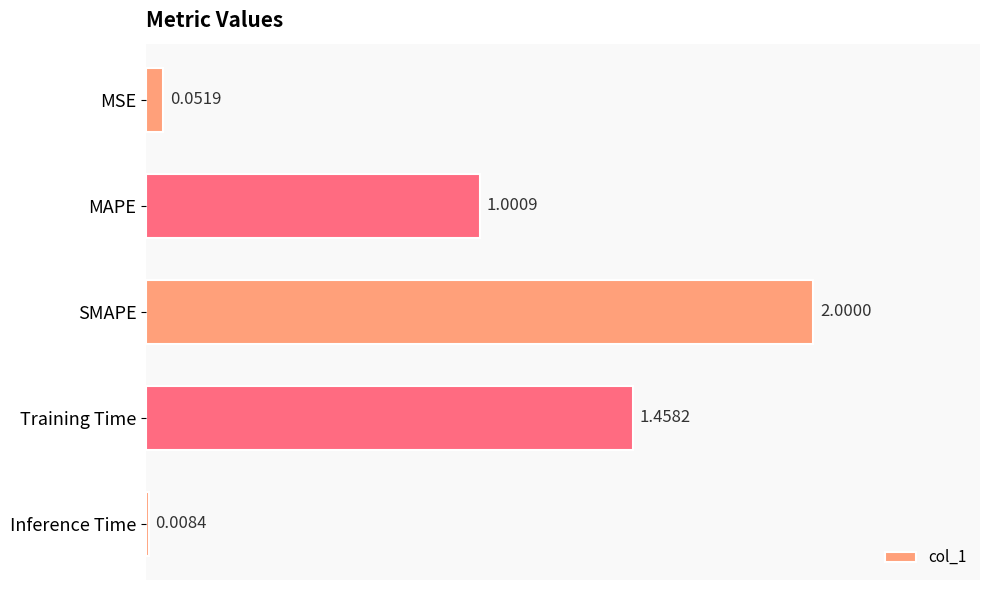

Where is the data nearest to the value 1?

MAPE